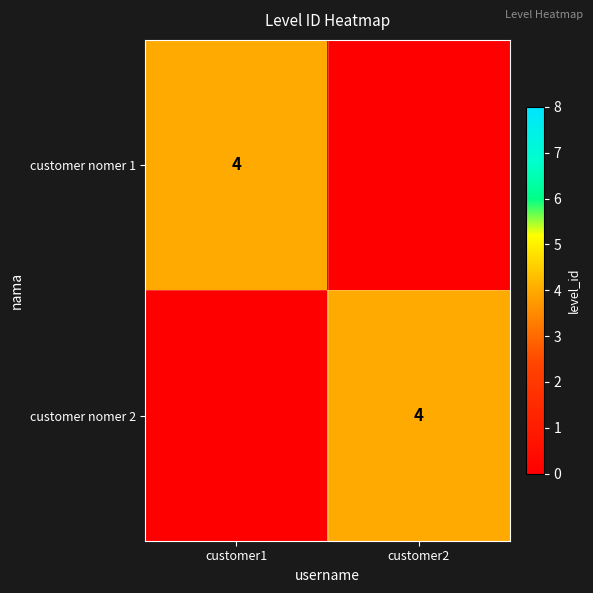

Is it true that customer nomer 2 equals 4 at customer2?

True